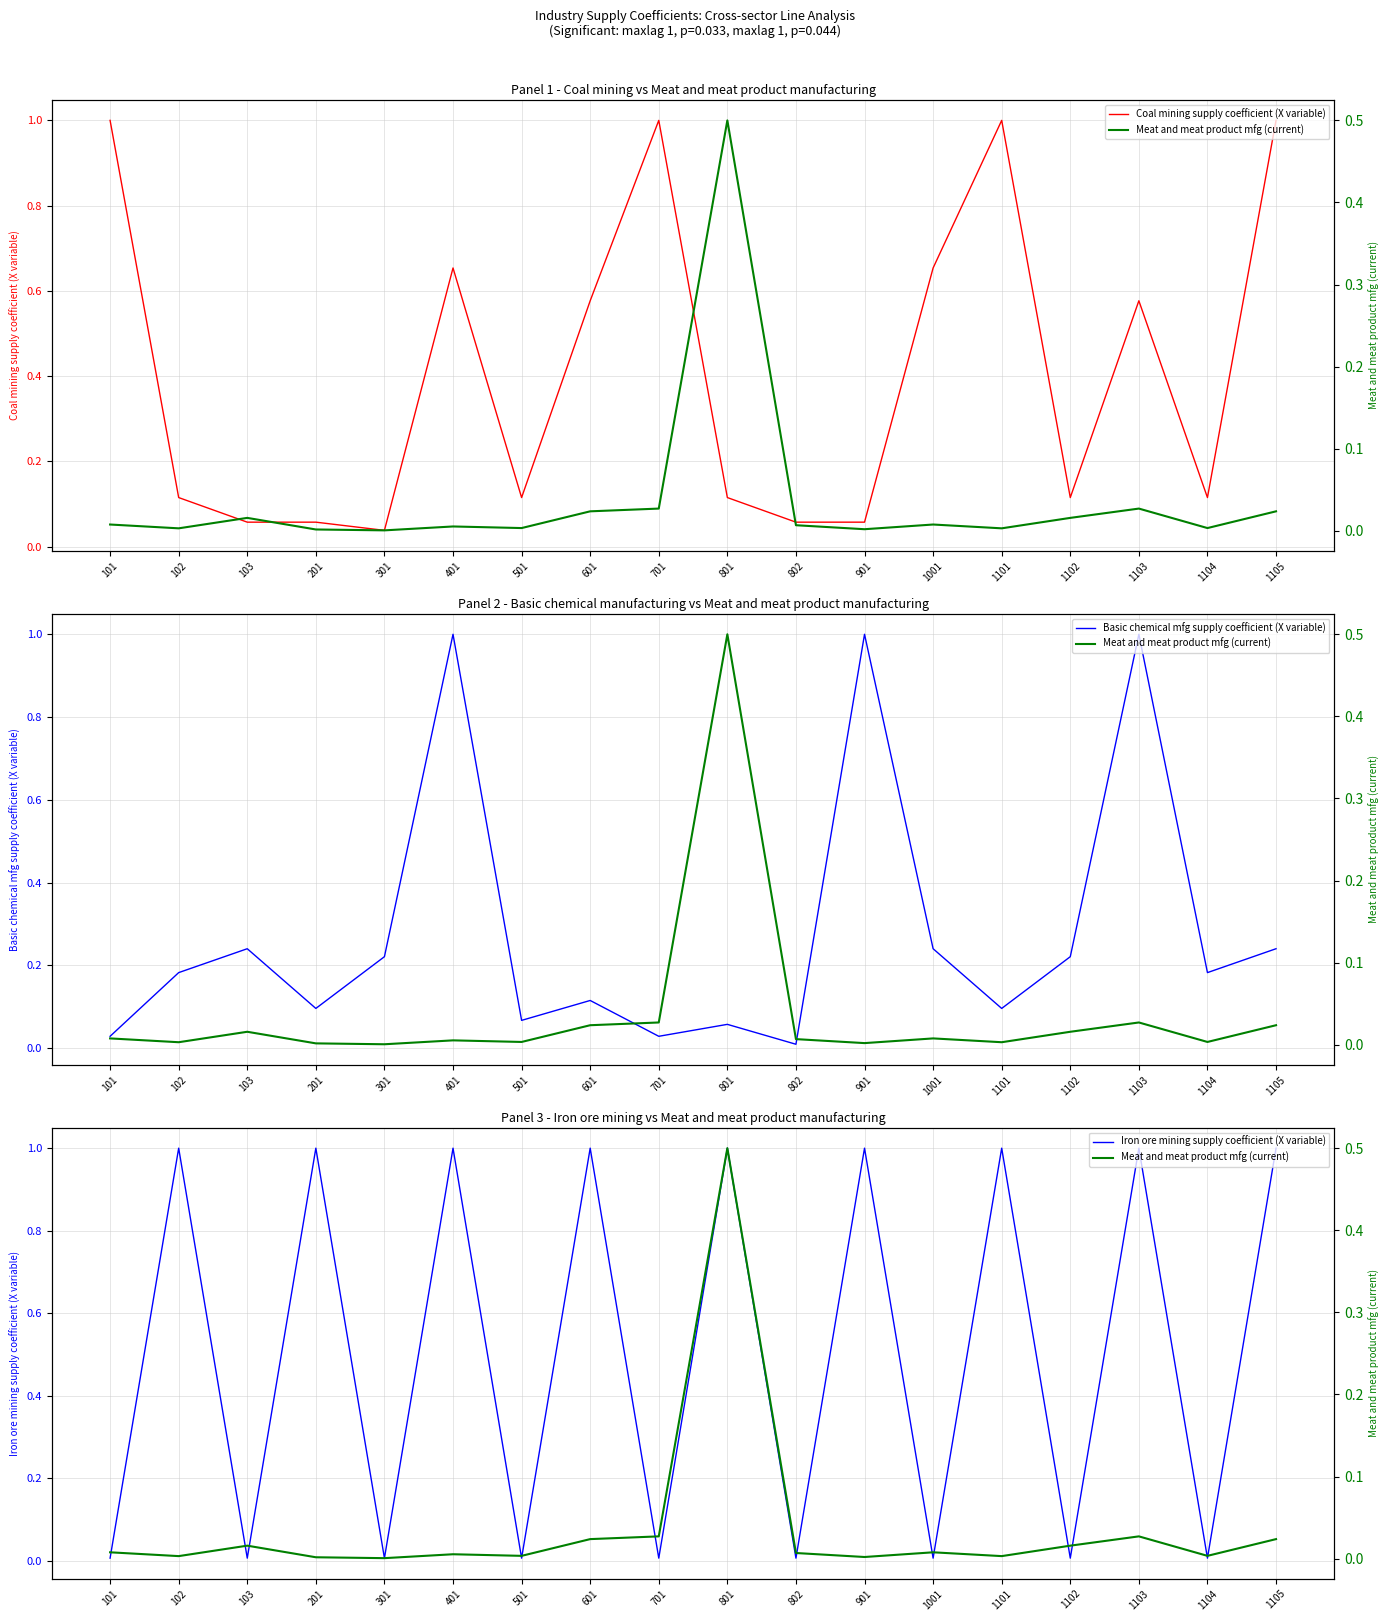

How many lines are shown in the chart?

4